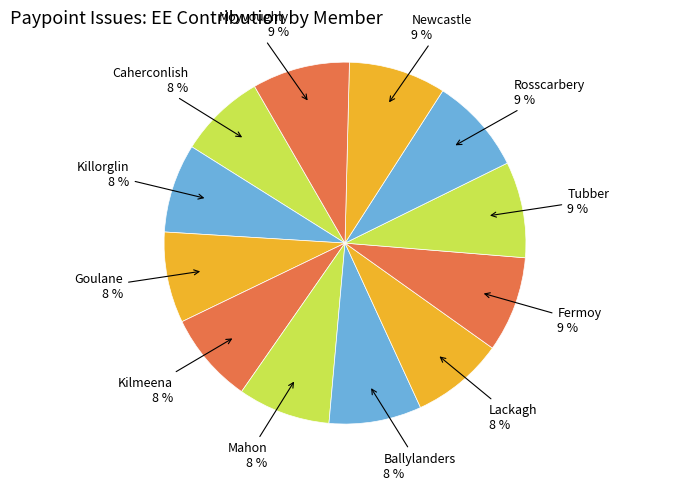

Is it true that Tubber is 15% of the pie?

False